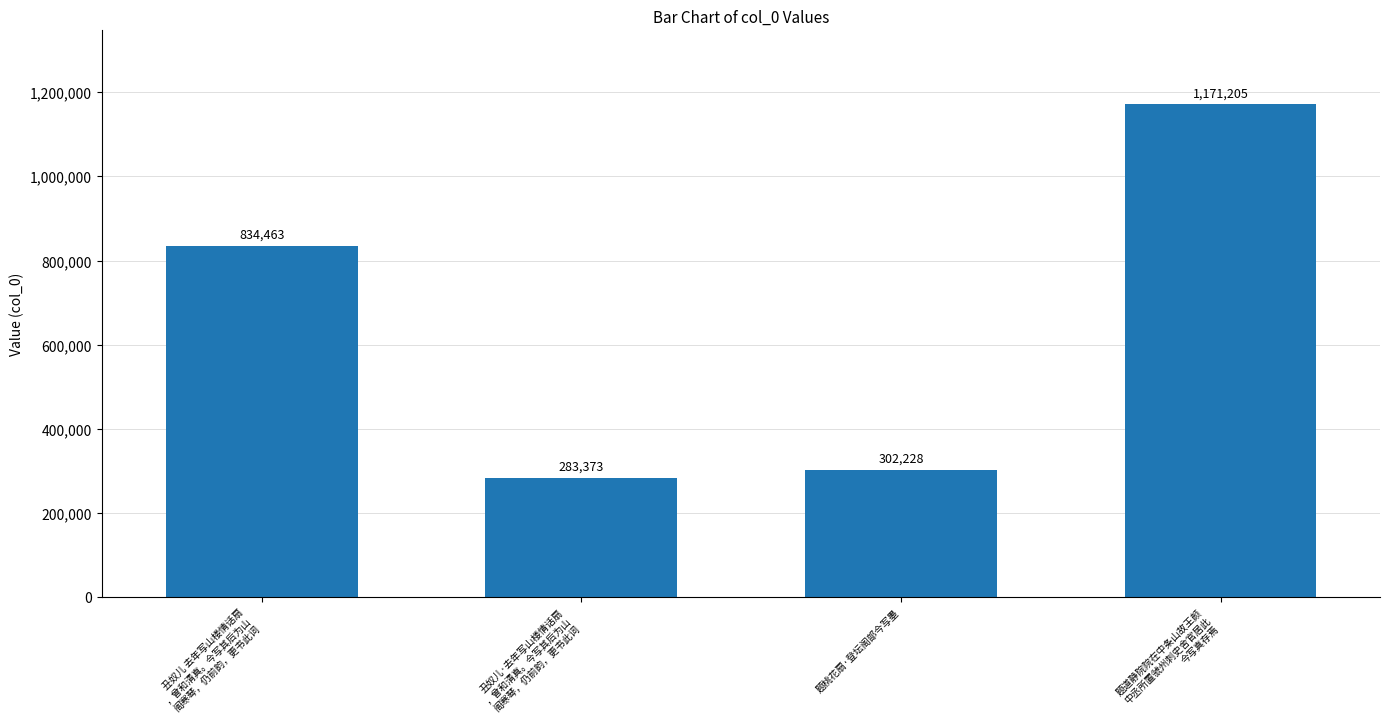

The value at 题道静院院在中条山故王颜
中丞所置虢州刺史舍官居此
今写真存焉 is 2022988. True or false?

False